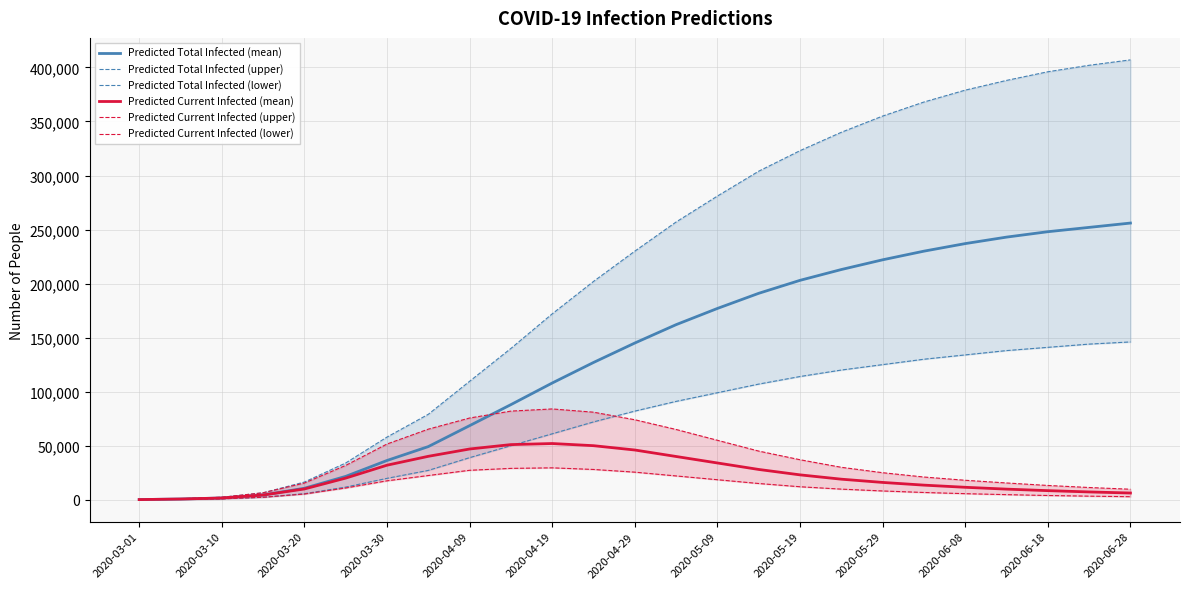

What is the sum of all Predicted Total Infected (upper) values?

5250769